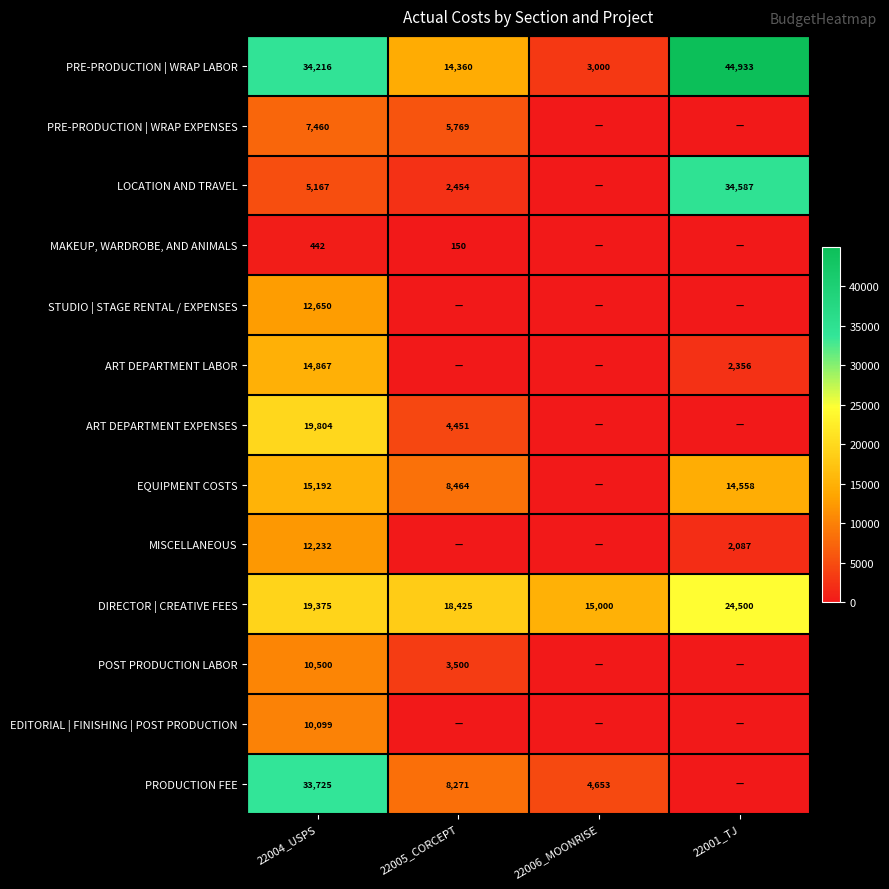

What is the total value across all series at 22004_USPS?

195729